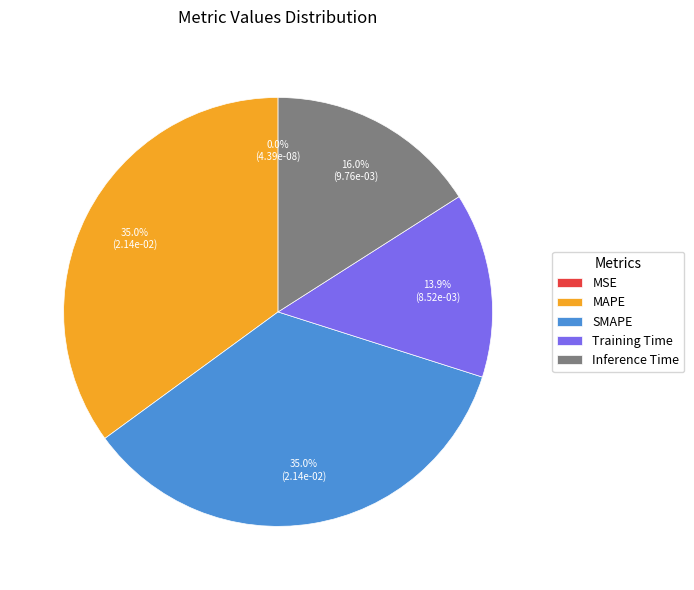

What percentage is NOT represented by MAPE?

65.0%